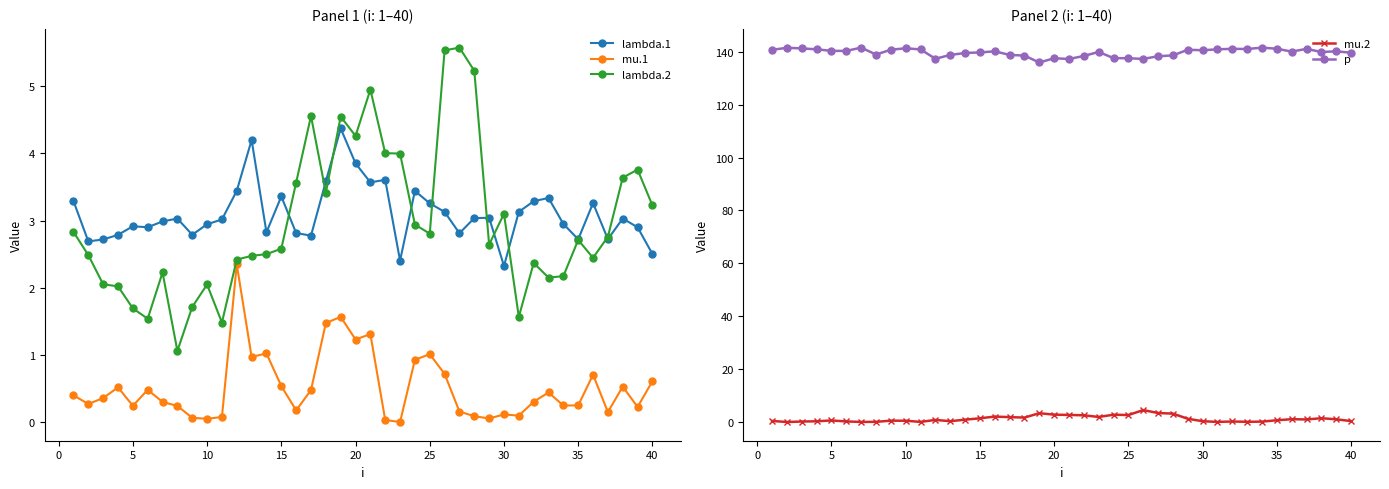

True or false: lambda.1 and mu.1 intersect in this chart.

False